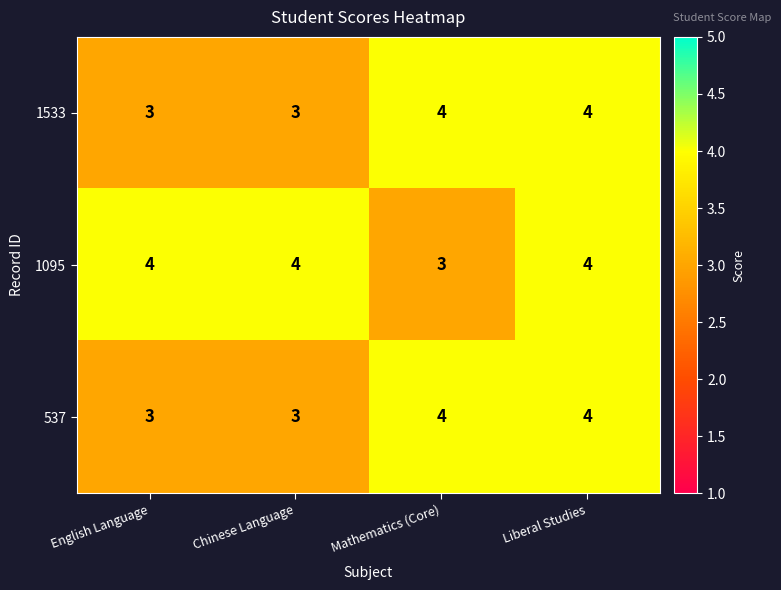

How many series are shown in this chart?

3